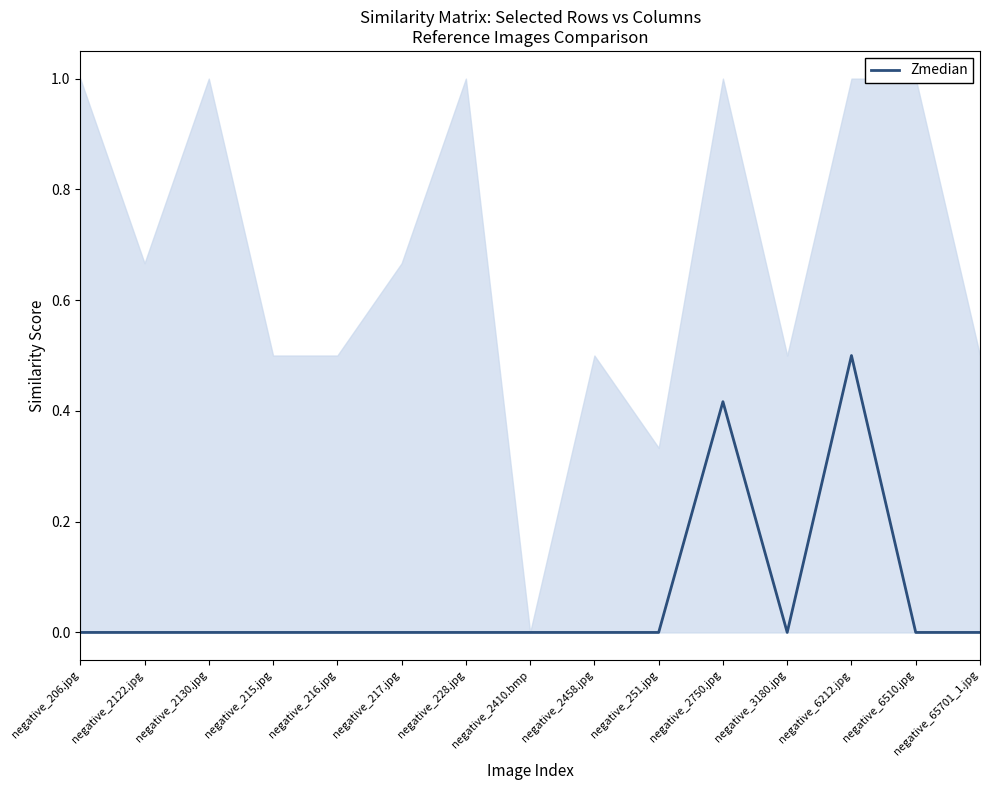

What is the sum of all values?

0.9